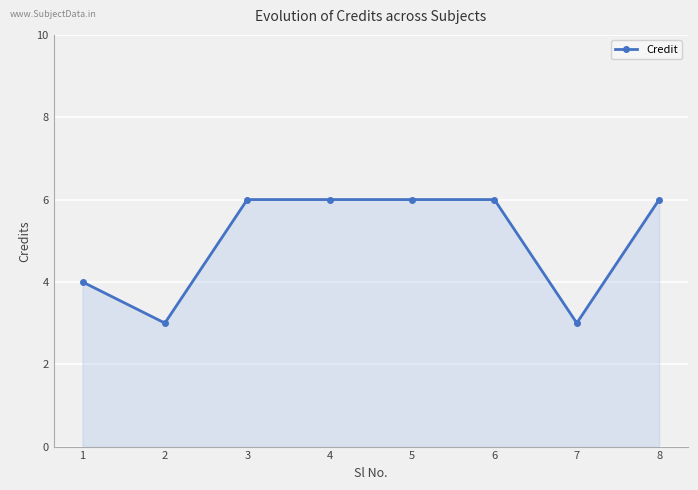

What is the greatest value displayed?

6